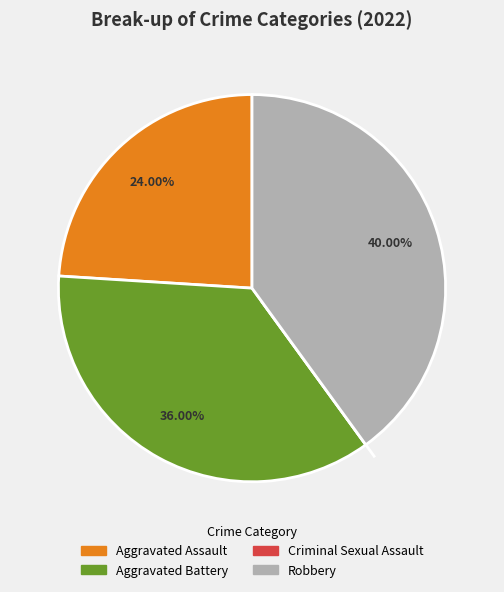

Which category has the biggest portion of the pie?

Robbery